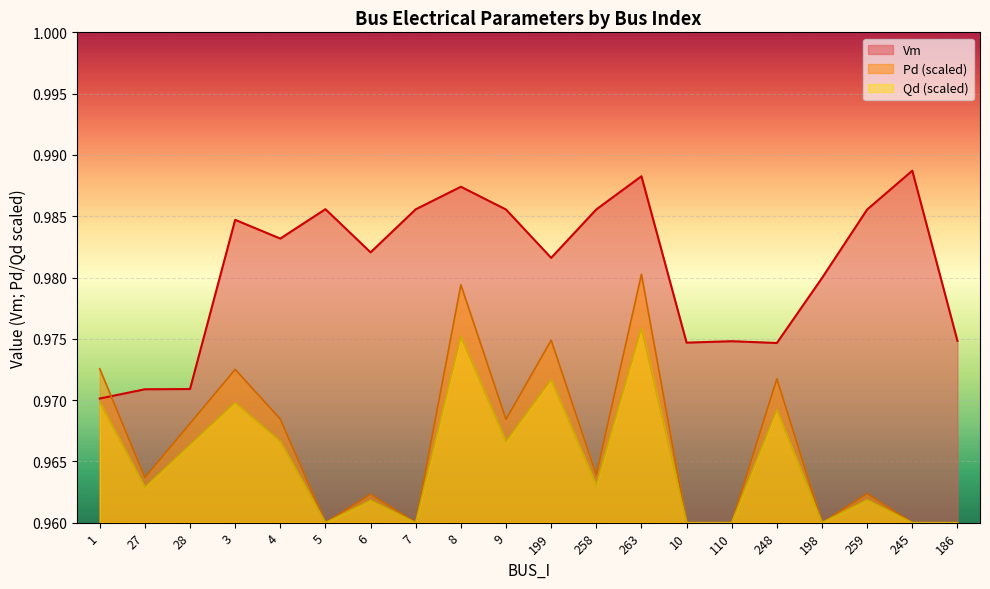

At which category does the chart reach its minimum across all series?

5